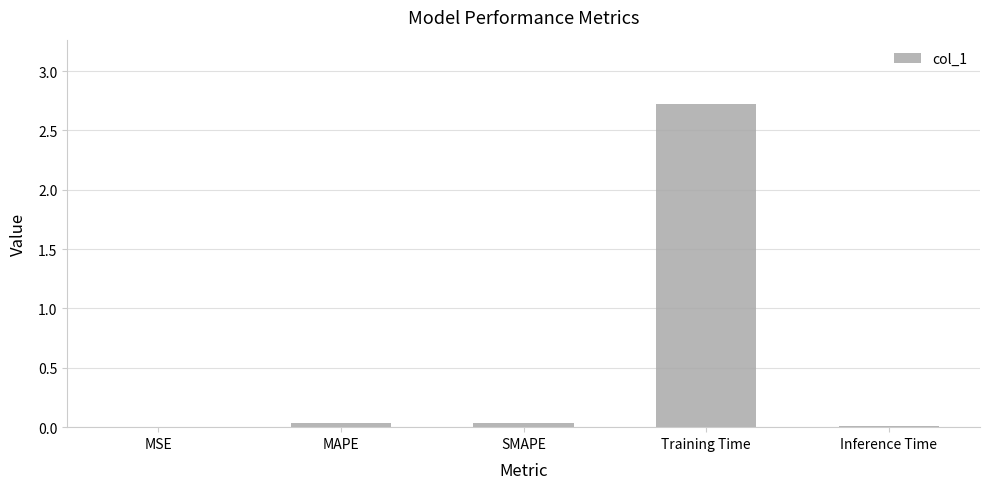

What is the sum of all values?

2.8